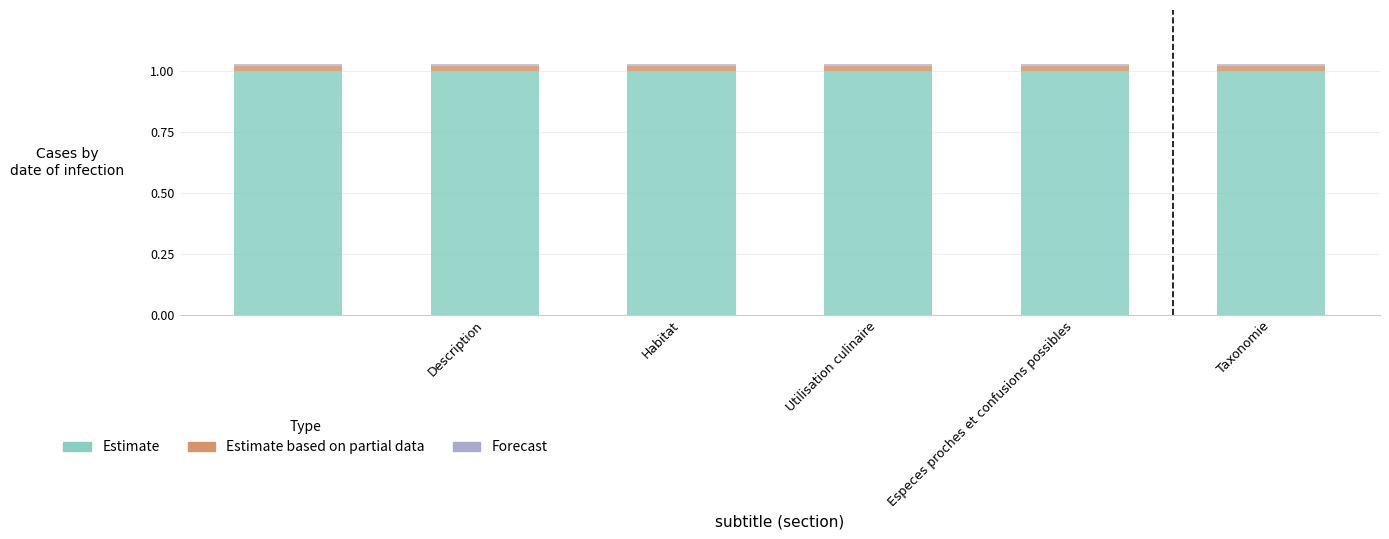

Where is Forecast nearest to the value 0?

Description